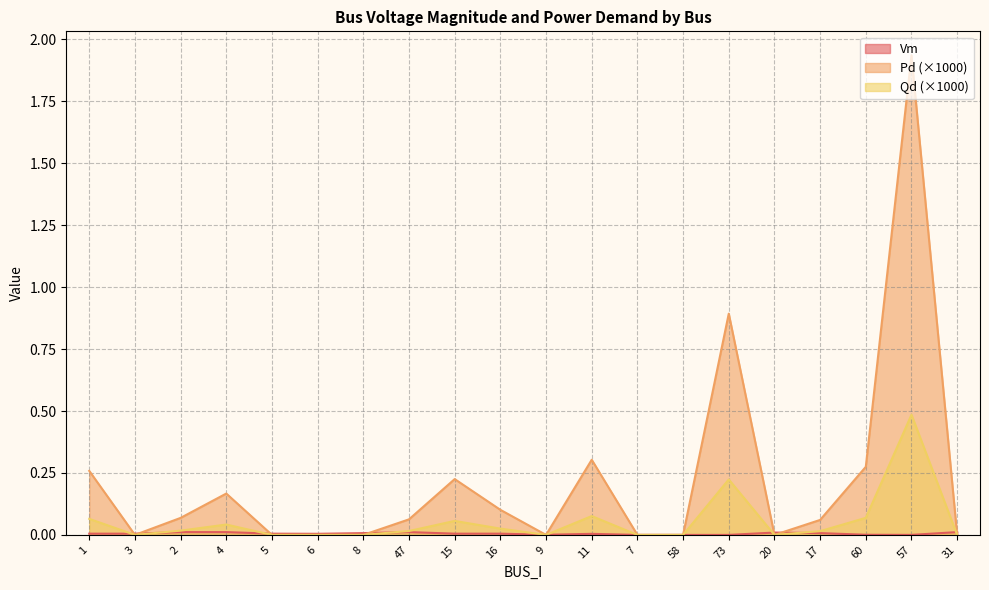

Reading left to right, what are all the values shown in this chart?

Vm: 1=0.0	3=0.0	2=0.0	4=0.0	5=0.0	6=0.0	8=0.0	47=0.0	15=0.0	16=0.0	9=0.0	11=0.0	7=0.0	58=0.0	73=0.0	20=0.0	17=0.0	60=0.0	57=0.0	31=0.0
Pd: 1=0.3	3=0.0	2=0.1	4=0.2	5=0.0	6=0.0	8=0.0	47=0.1	15=0.2	16=0.1	9=0.0	11=0.3	7=0.0	58=0.0	73=0.9	20=0.0	17=0.1	60=0.3	57=1.9	31=0.0
Qd: 1=0.1	3=0.0	2=0.0	4=0.0	5=0.0	6=0.0	8=0.0	47=0.0	15=0.1	16=0.0	9=0.0	11=0.1	7=0.0	58=0.0	73=0.2	20=0.0	17=0.0	60=0.1	57=0.5	31=0.0